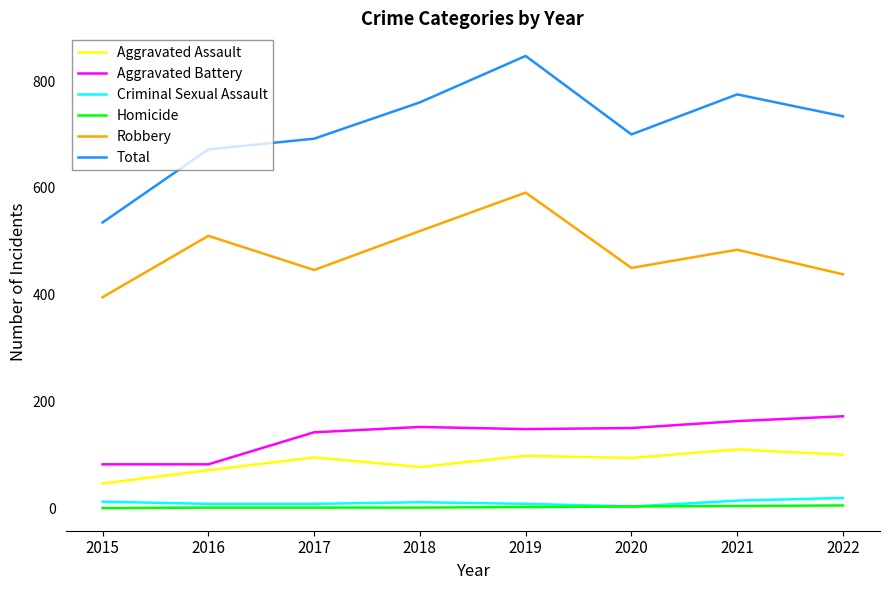

Does the chart have visible grid lines?

No